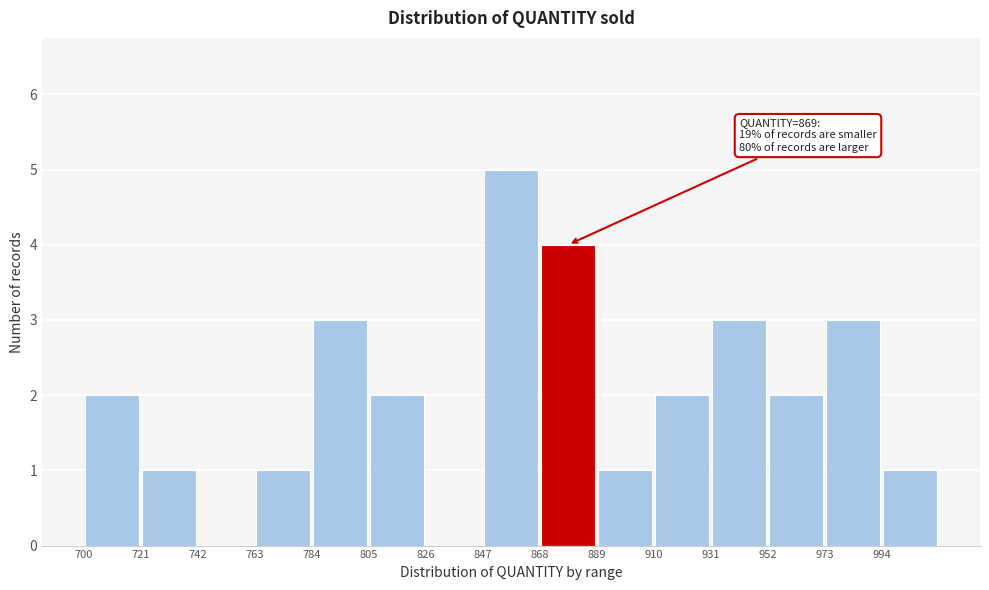

Over which range of the x-axis is the bar tallest?

847 to 868